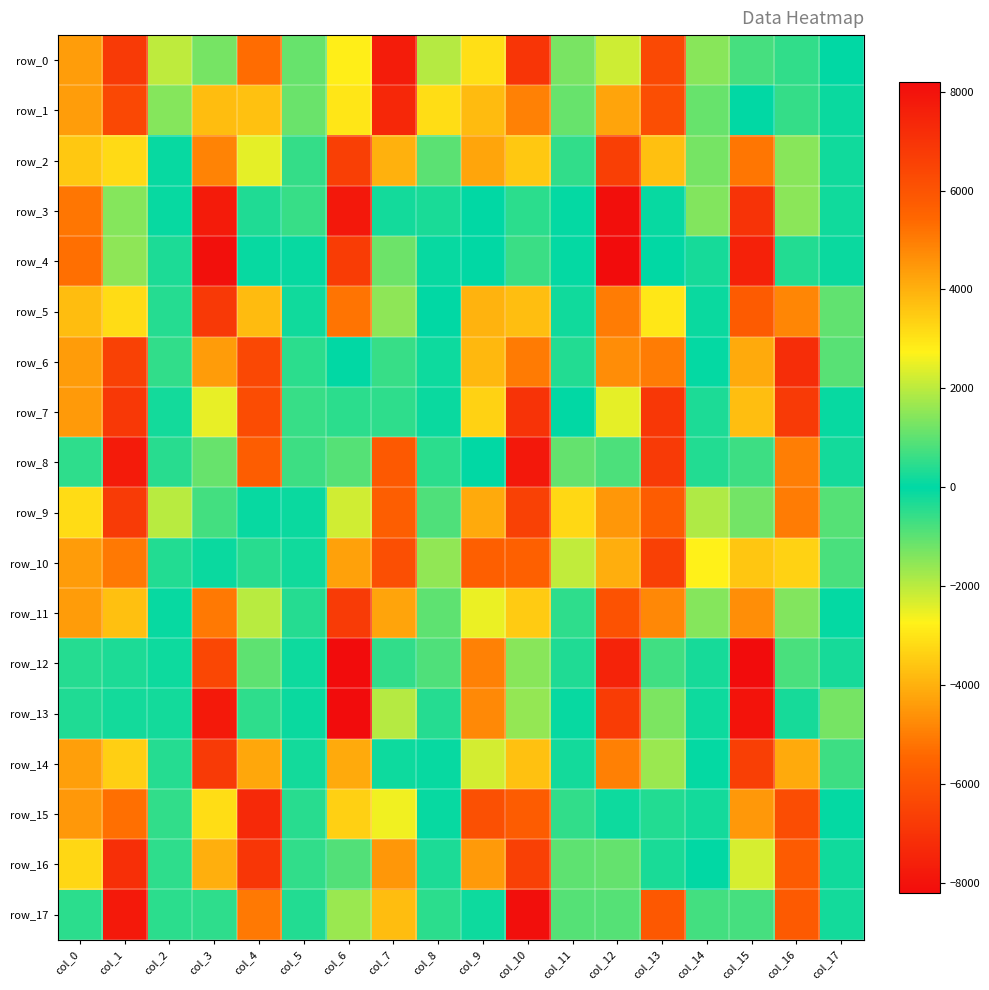

Is it true that row_8 equals -4982.2 at col_16?

True